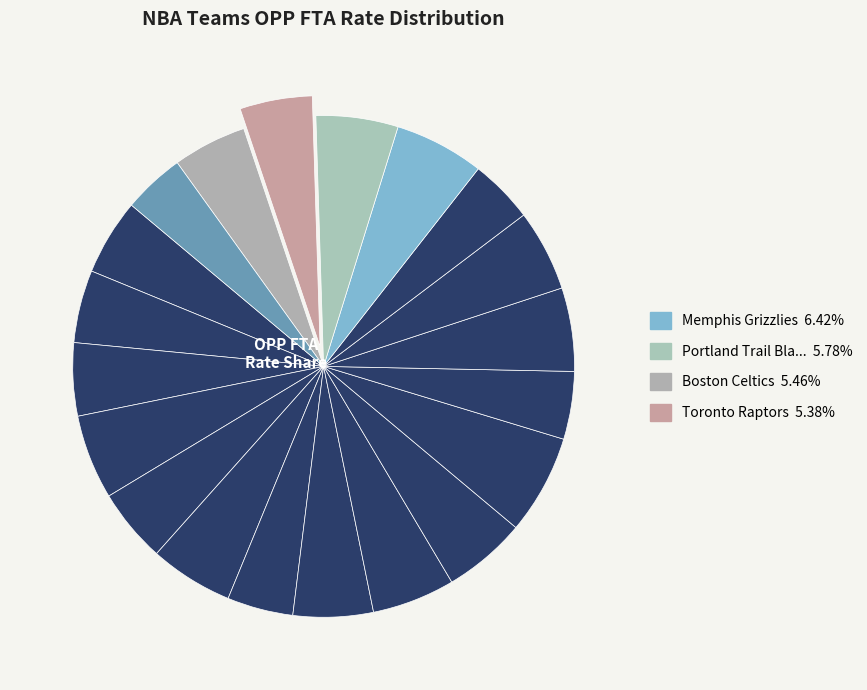

Count the number of slices in the pie.

20